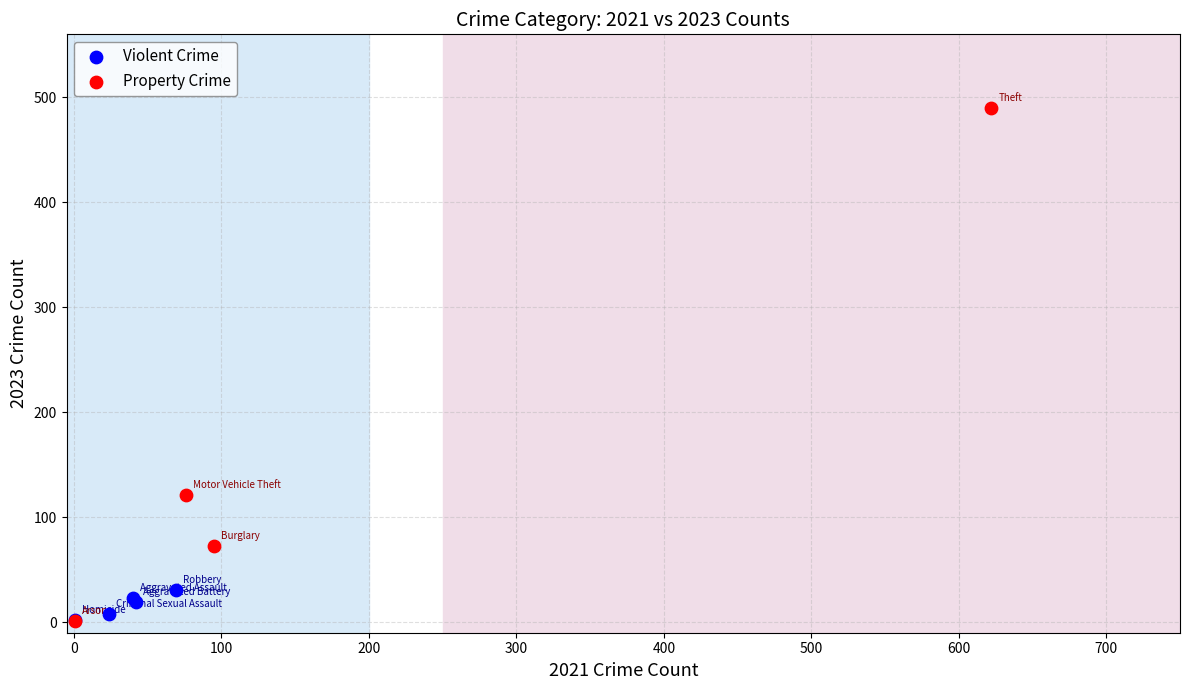

Which series has the widest spread of Y values?

Property Crime